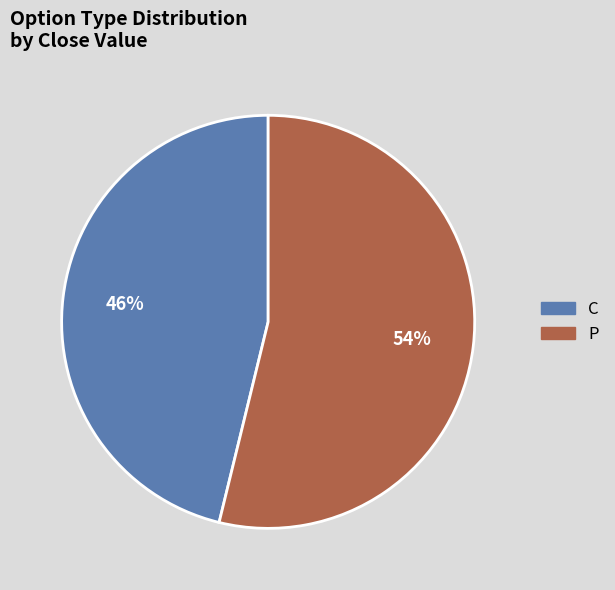

True or false: C accounts for 46% of the total.

True